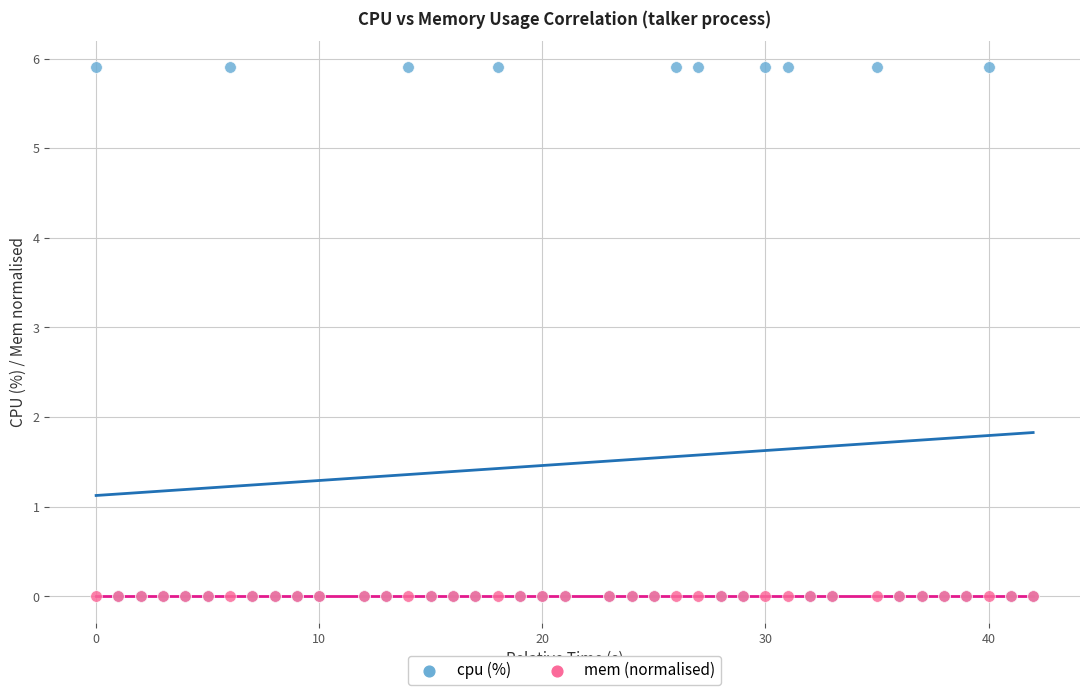

Which series contains the highest Y value?

cpu (%)